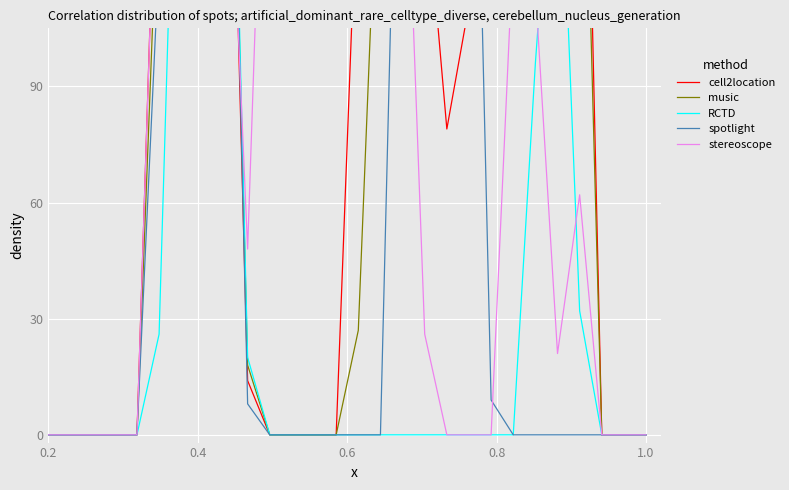

Is the value of cell2location at 24 greater than the value of music at 26?

Yes